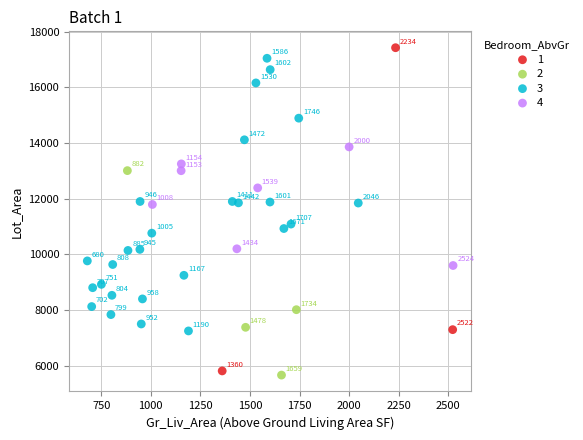

Which series has the widest spread of Y values?

1